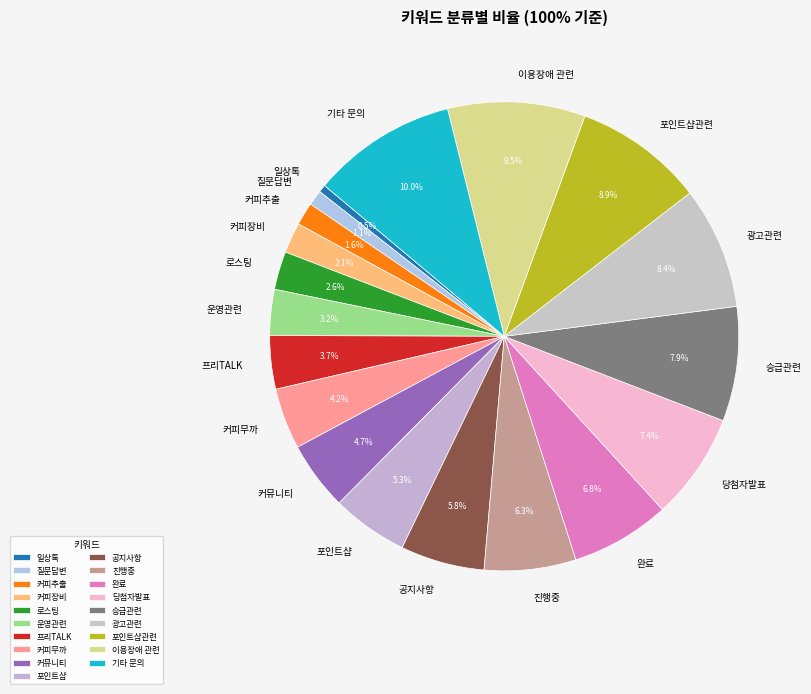

What percentage is the 커피추출 slice, to the nearest percent?

2%